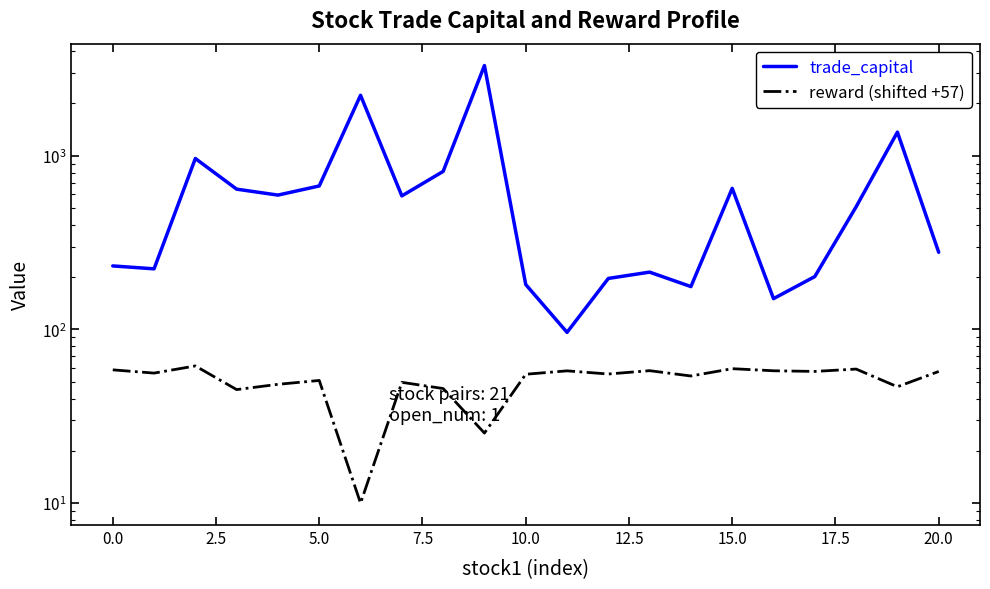

Reading left to right, list all the values displayed in this chart.

trade_capital: 232.0	223.2	963.4	641.6	593.1	669.5	2226.4	586.8	811.7	3302.1	181.3	96.2	196.5	213.7	176.4	648.4	150.3	201.5	507.8	1366.2	277.9
reward (shifted +57): 58.5	56.1	61.6	45.0	48.3	50.8	10.0	49.6	45.7	25.3	55.2	57.7	55.4	57.9	53.9	59.4	57.8	57.3	59.1	46.8	57.3